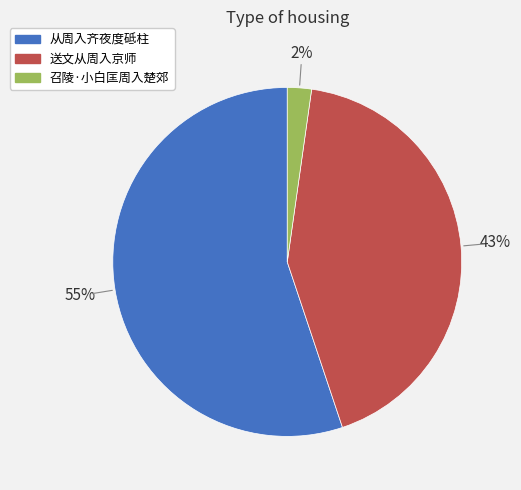

Between 召陵·小白匡周入楚郊 and 送文从周入京师, which is larger?

送文从周入京师